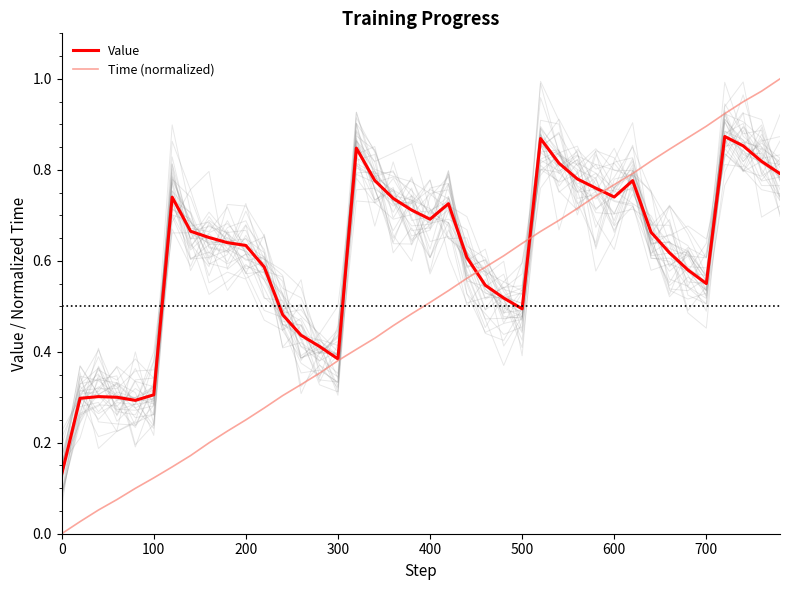

Reading left to right, transcribe all the data shown in this chart.

Value: 0.1	0.3	0.3	0.3	0.3	0.3	0.7	0.7	0.7	0.6	0.6	0.6	0.5	0.4	0.4	0.4	0.8	0.8	0.7	0.7	0.7	0.7	0.6	0.5	0.5	0.5	0.9	0.8	0.8	0.8	0.7	0.8	0.7	0.6	0.6	0.5	0.9	0.9	0.8	0.8
Time (normalized): 0.0	0.0	0.1	0.1	0.1	0.1	0.1	0.2	0.2	0.2	0.3	0.3	0.3	0.3	0.4	0.4	0.4	0.4	0.5	0.5	0.5	0.5	0.6	0.6	0.6	0.6	0.7	0.7	0.7	0.7	0.8	0.8	0.8	0.8	0.9	0.9	0.9	0.9	1.0	1.0